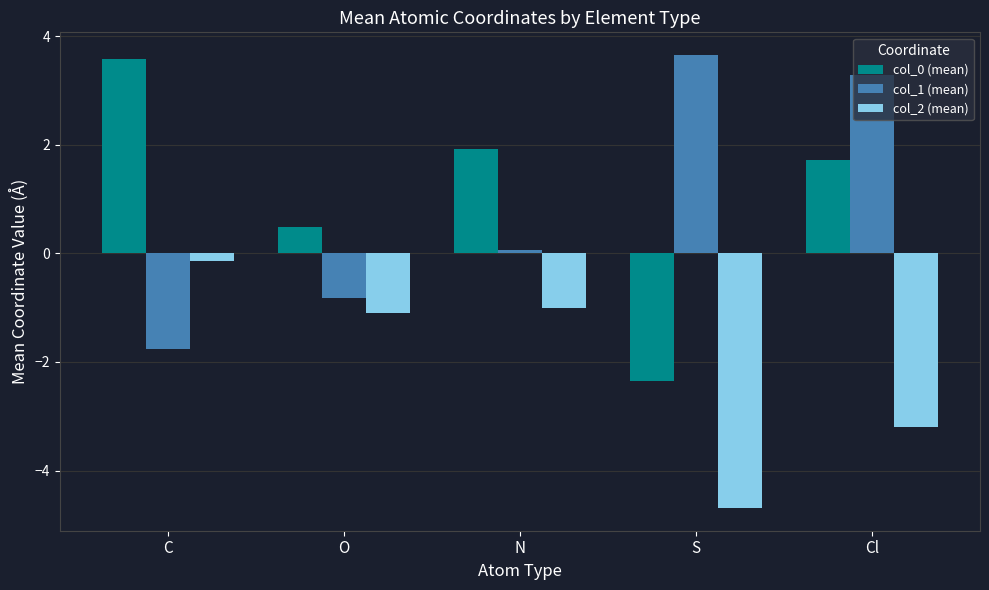

Where is col_0 (mean) nearest to the value 0?

O